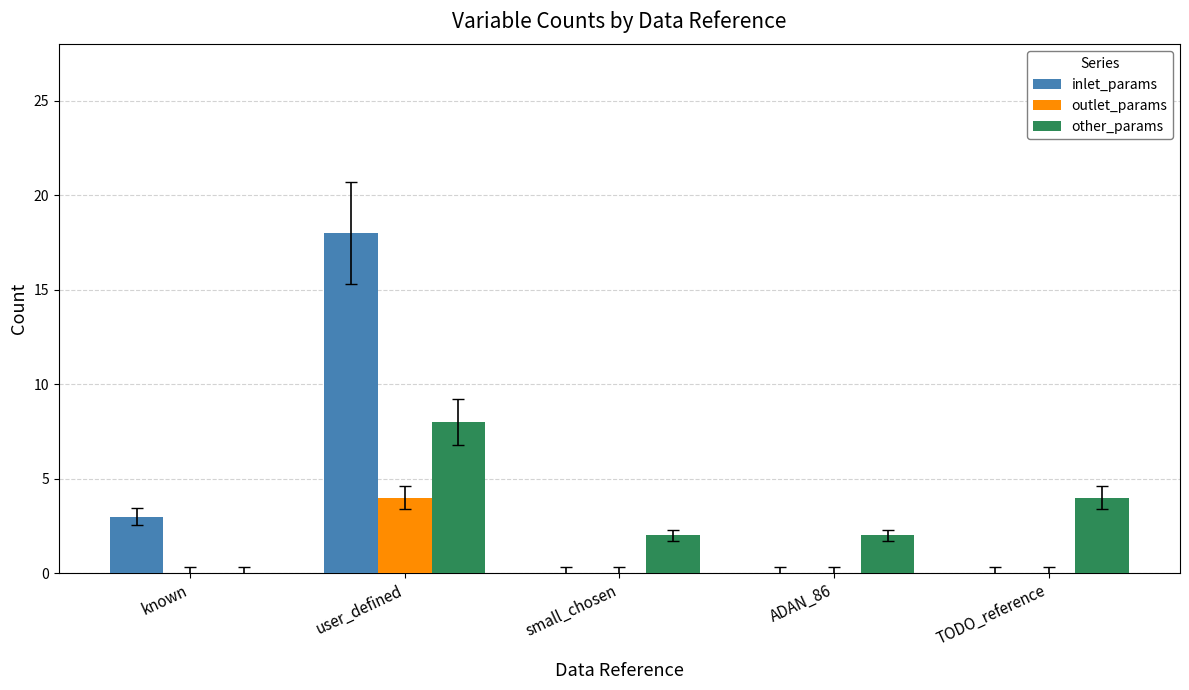

How many groups of bars are there?

5